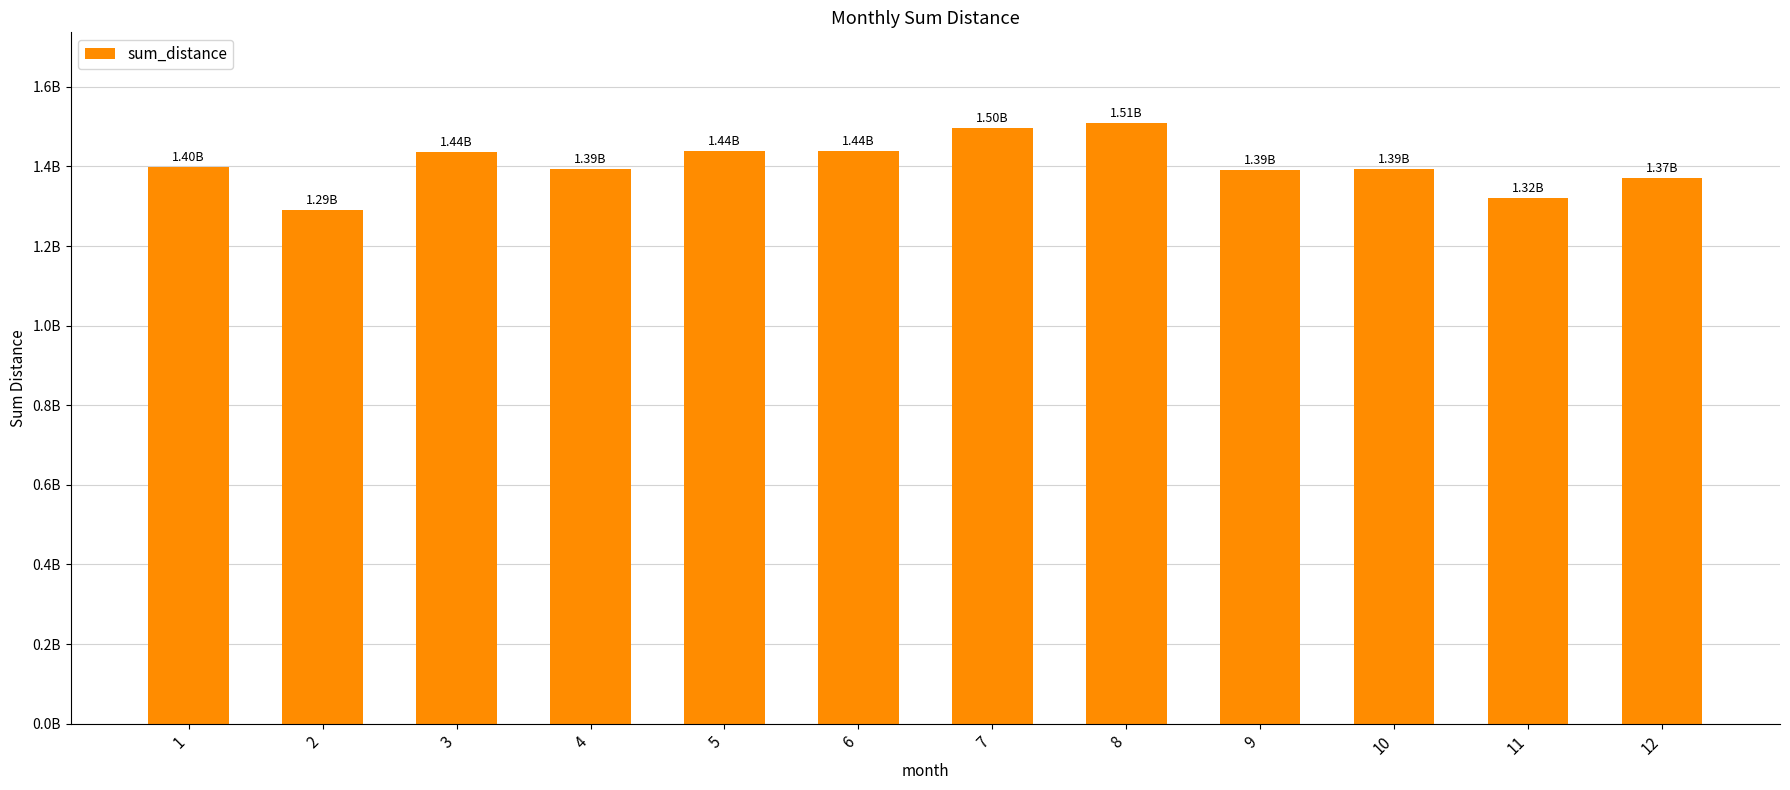

Does the chart contain any negative values?

No